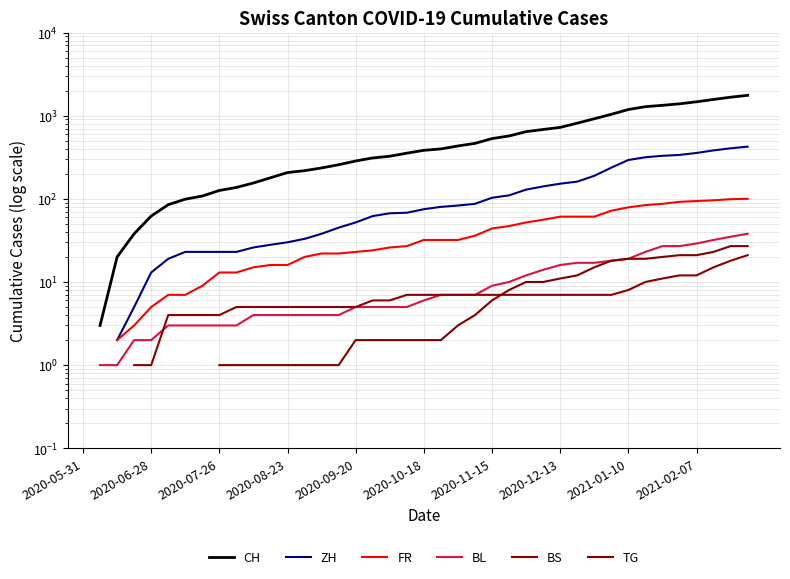

How many values in the CH series are below 383?

19